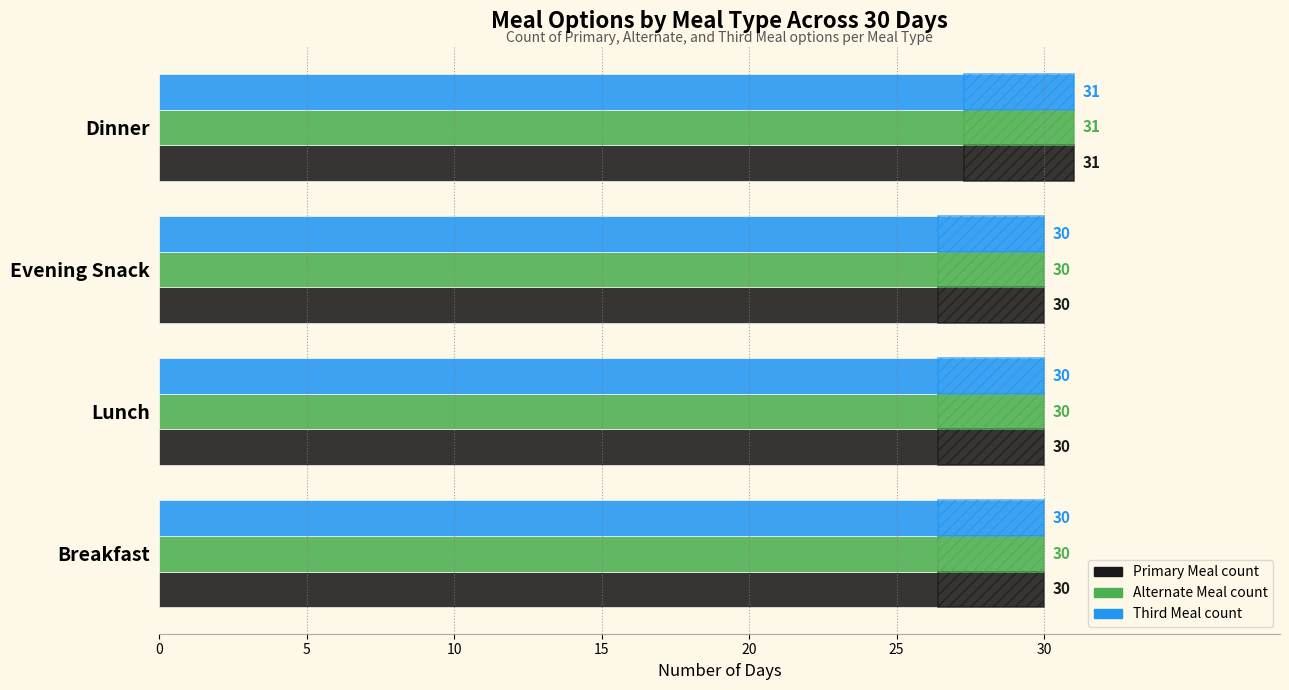

Count the Primary Meal count values in the range 30 to 31.

4